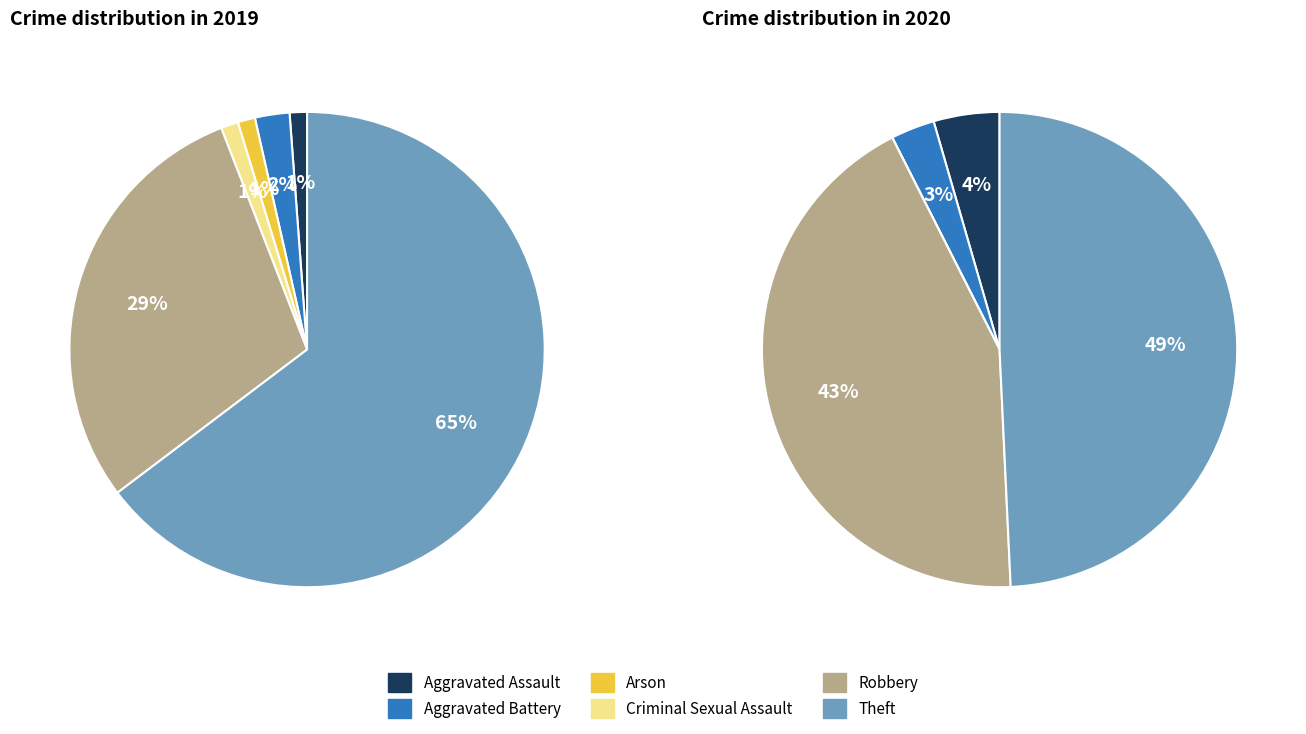

What percentage do Arson and Robbery together represent?

30.6%